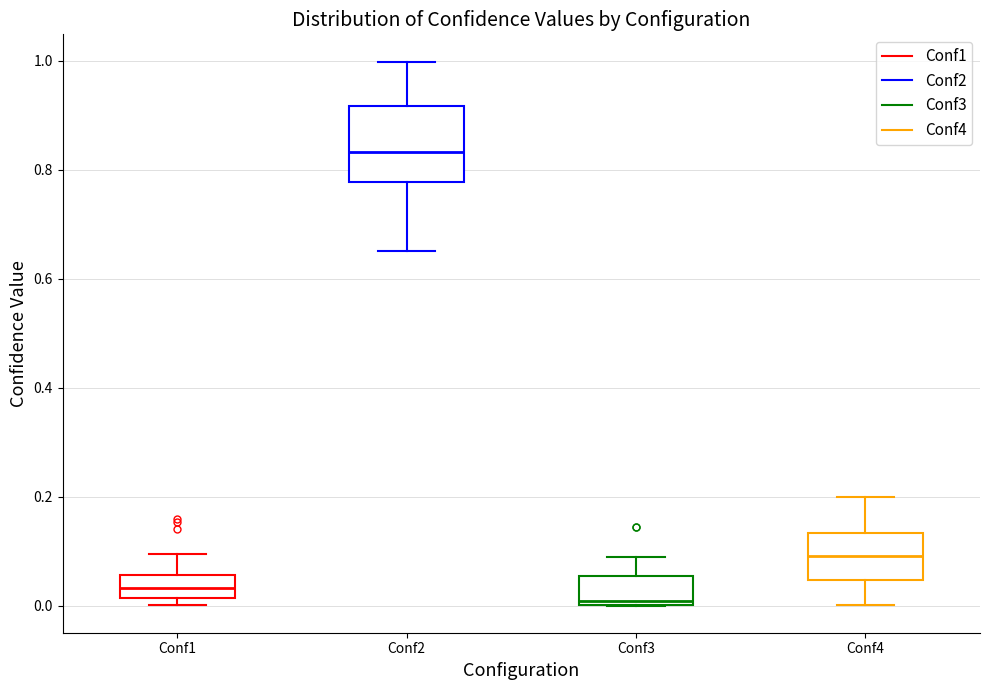

Which box's median line is the lowest?

Conf3